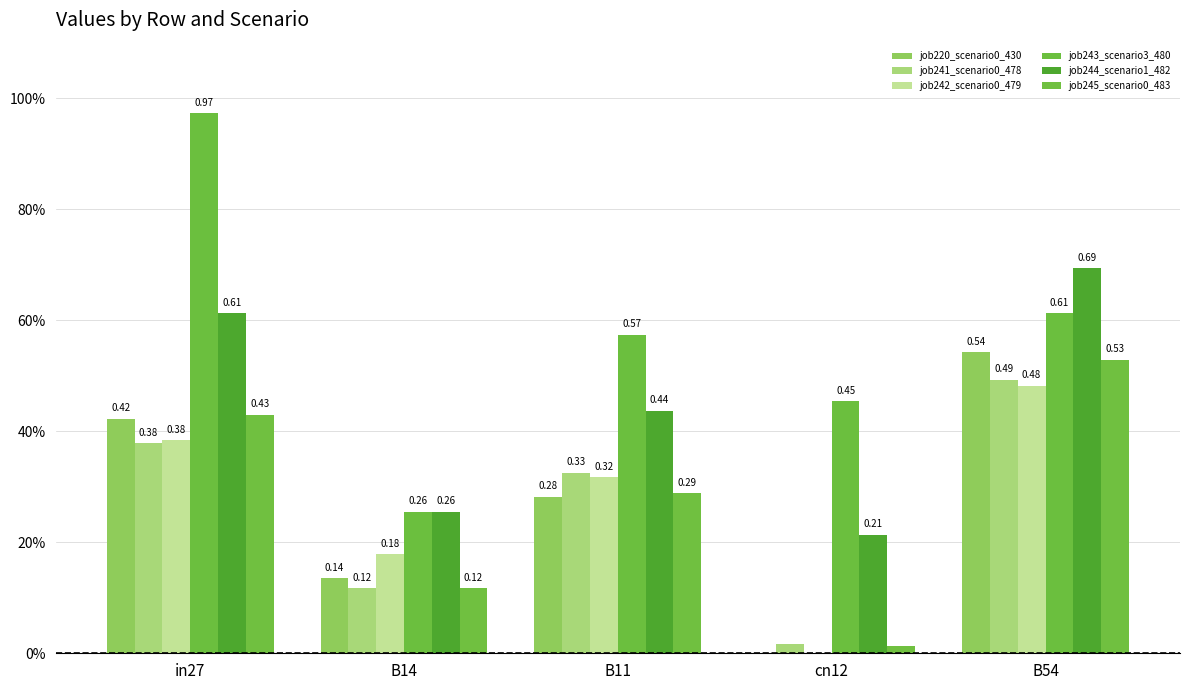

Does the chart contain stacked bars?

No